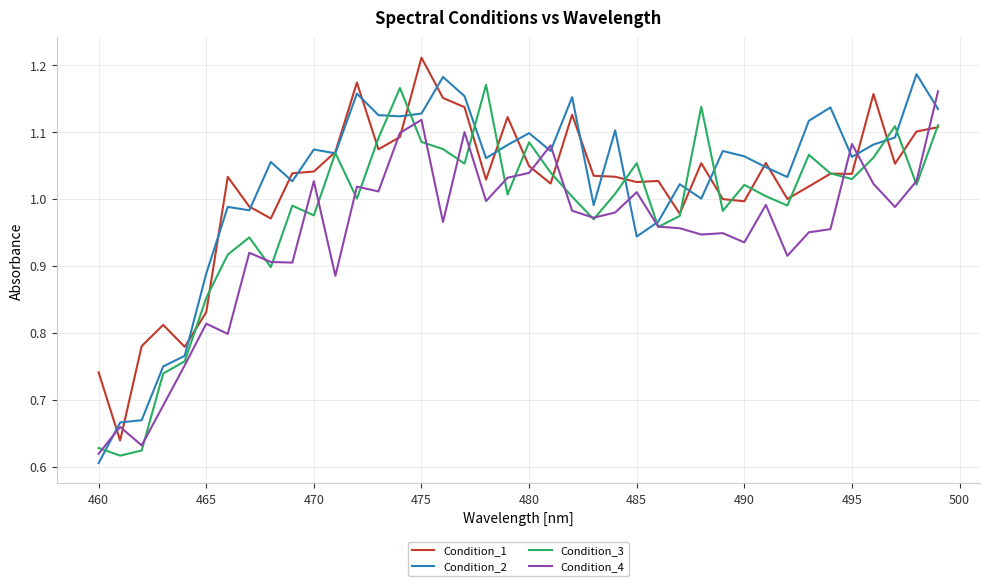

True or false: Condition_2 has a value of 0.3 at 460.

False